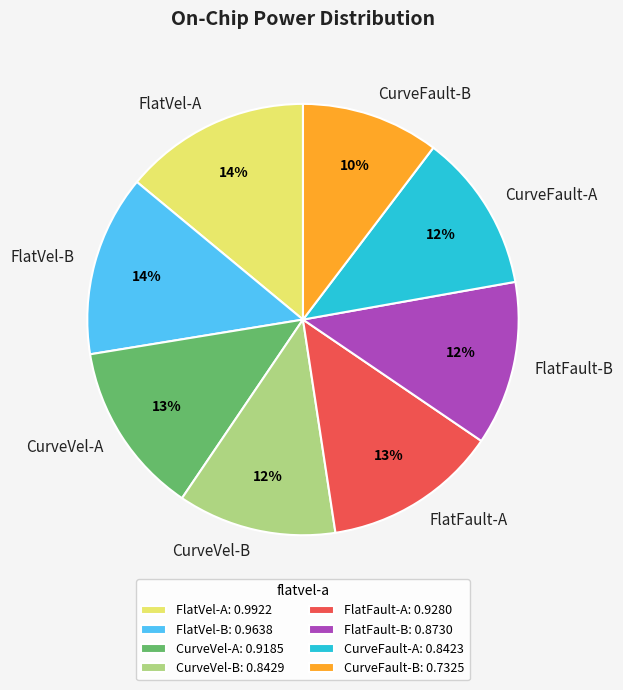

Is there any slice that represents more than half of the pie?

No